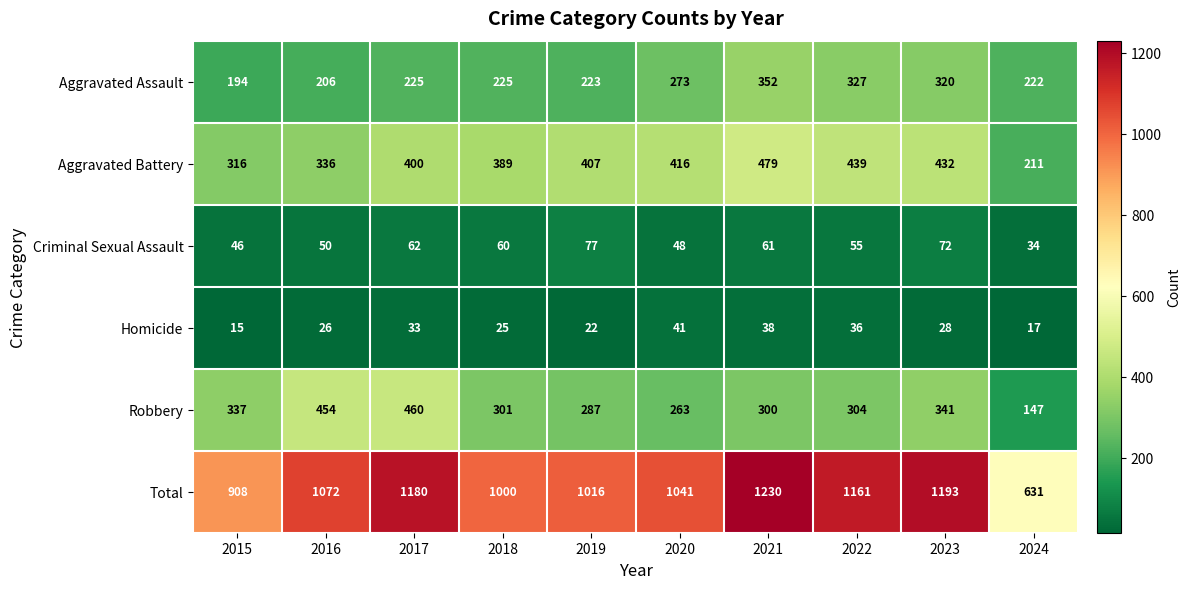

Which series has the largest range (max minus min)?

Total